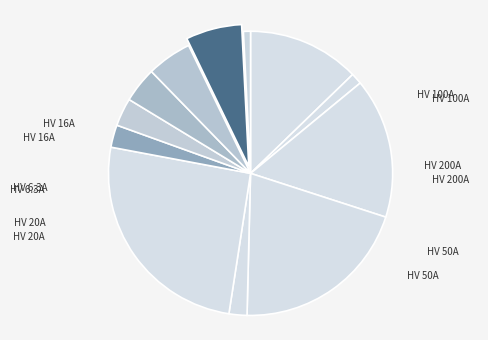

To the nearest percent, what is the difference between the largest and smallest slice percentages?

25%